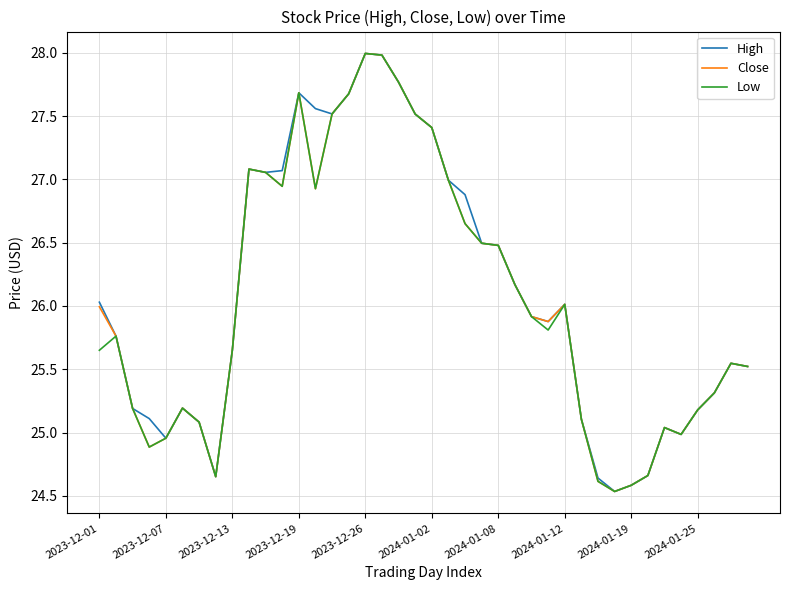

What is the maximum value for Low?

28.0